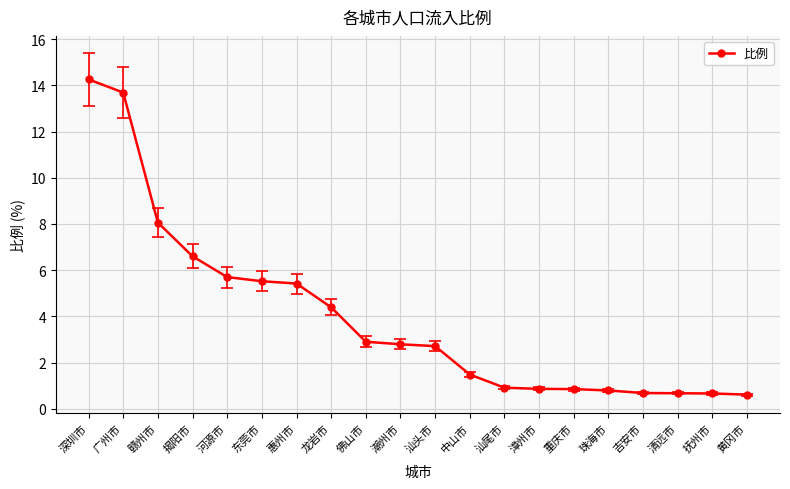

The chart shows a value of 11.7 at 揭阳市. True or false?

False